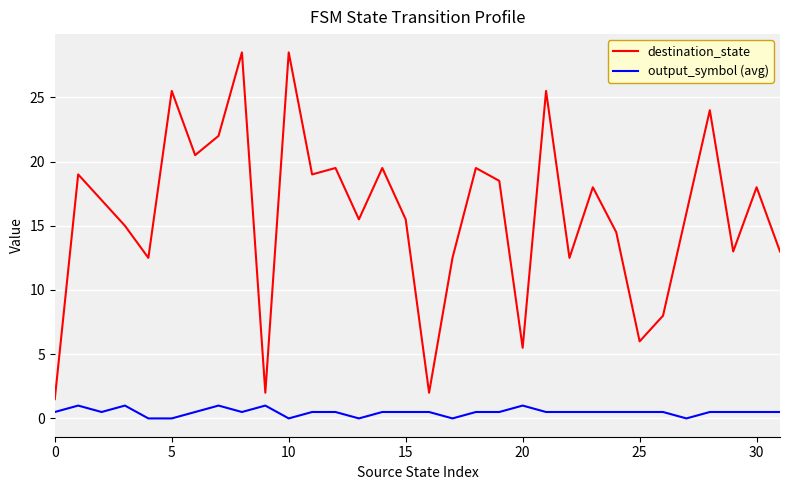

What is the difference between the maximum and minimum values in the output_symbol (avg) series?

1.0